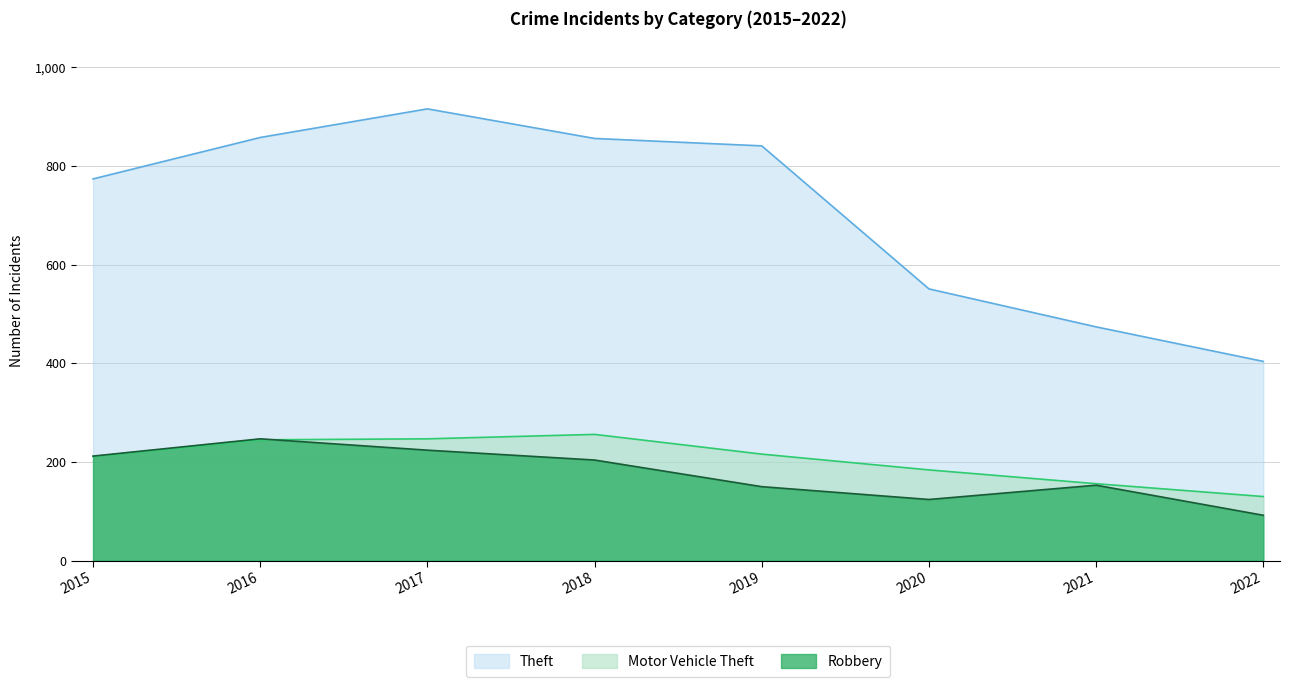

Which category has the highest value in the Robbery series?

2016